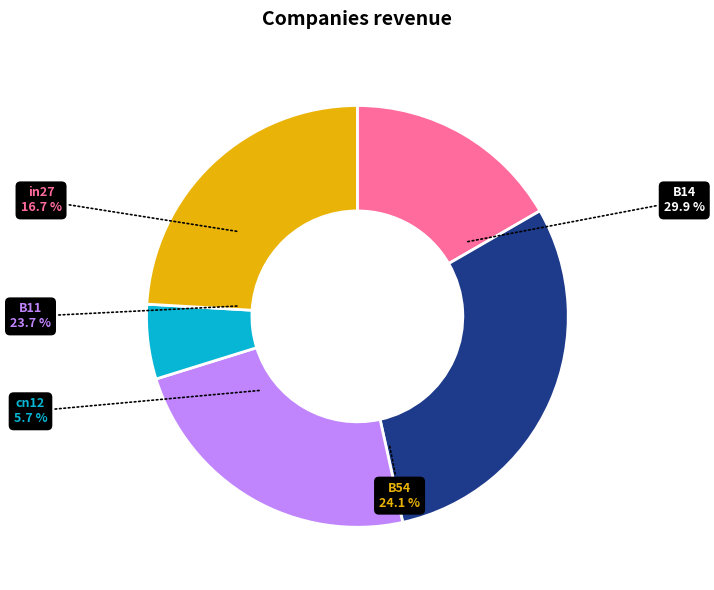

Is it true that cn12 is 11% of the pie?

False